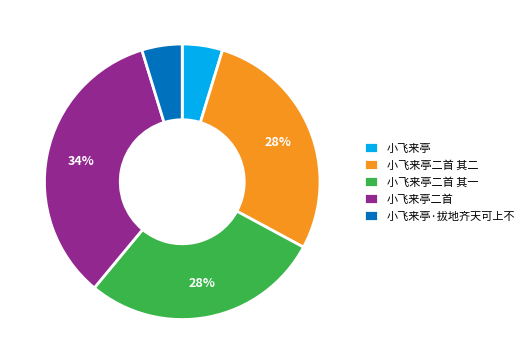

Is it true that 小飞来亭二首 is 46% of the pie?

False